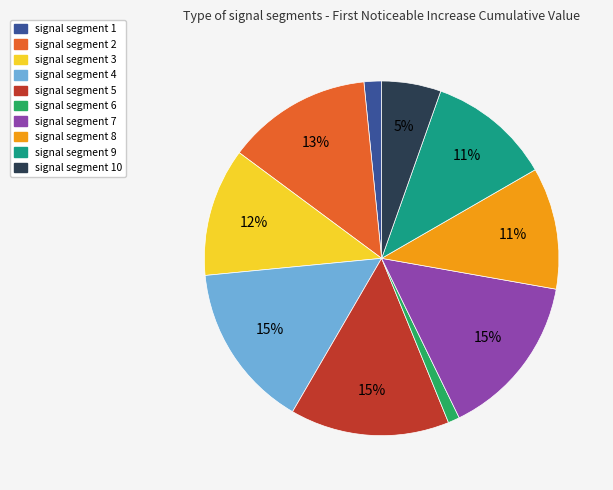

Which has a higher value, signal segment 4 or signal segment 9?

signal segment 4